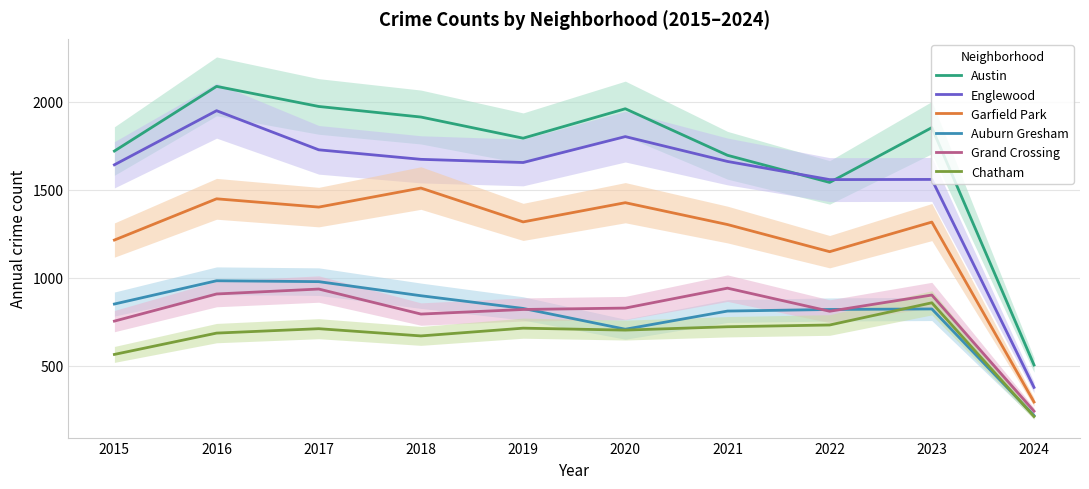

True or false: Chatham and Austin intersect in this chart.

False